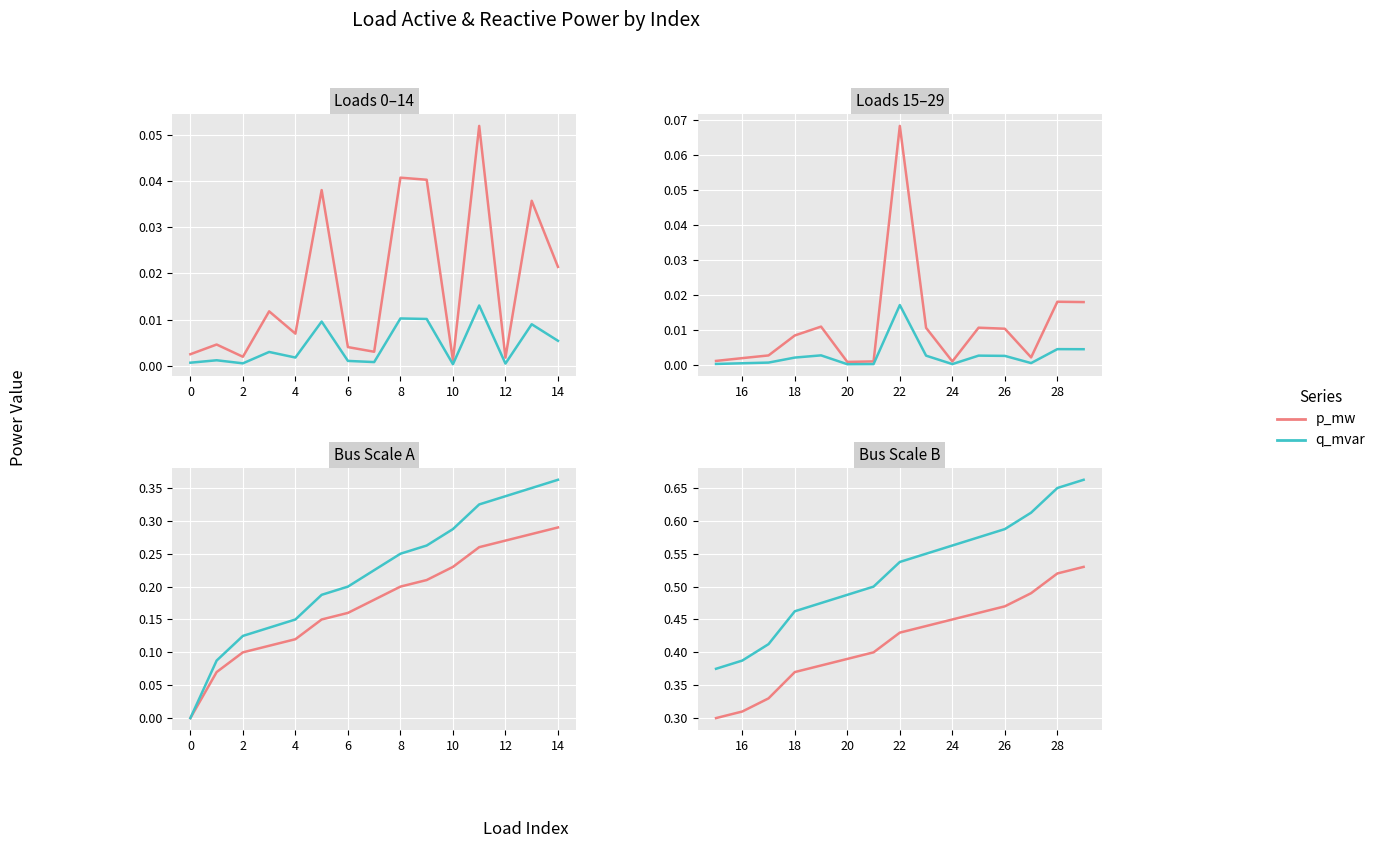

Is the value of q_mvar at 10 greater than the value of p_mw at 12?

Yes